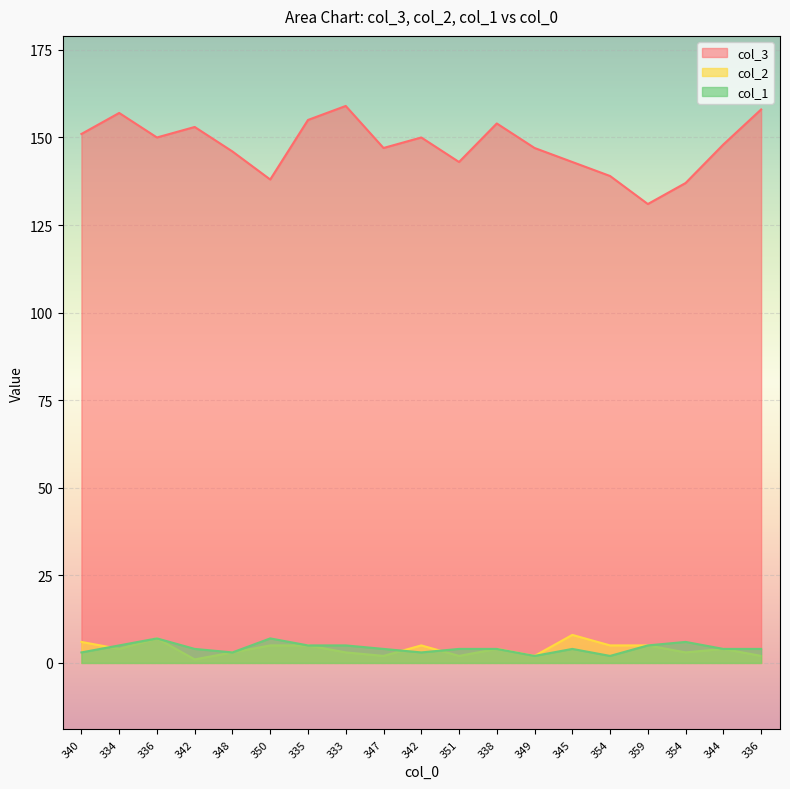

At which category is the sum across all series the highest?

333